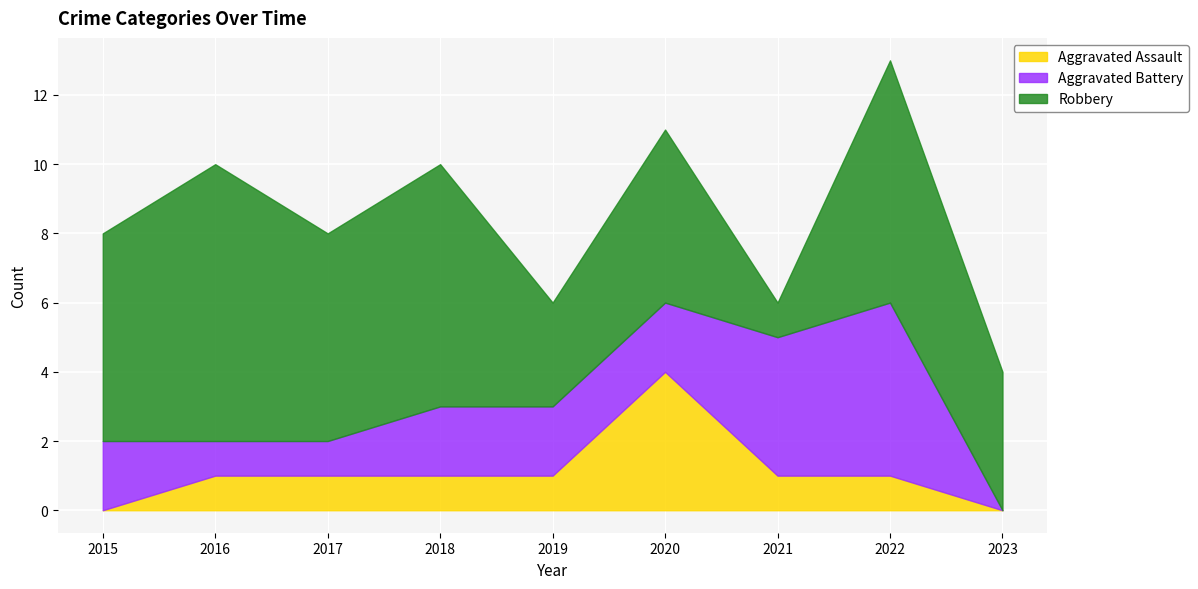

How many positive values does the Aggravated Battery series have?

8